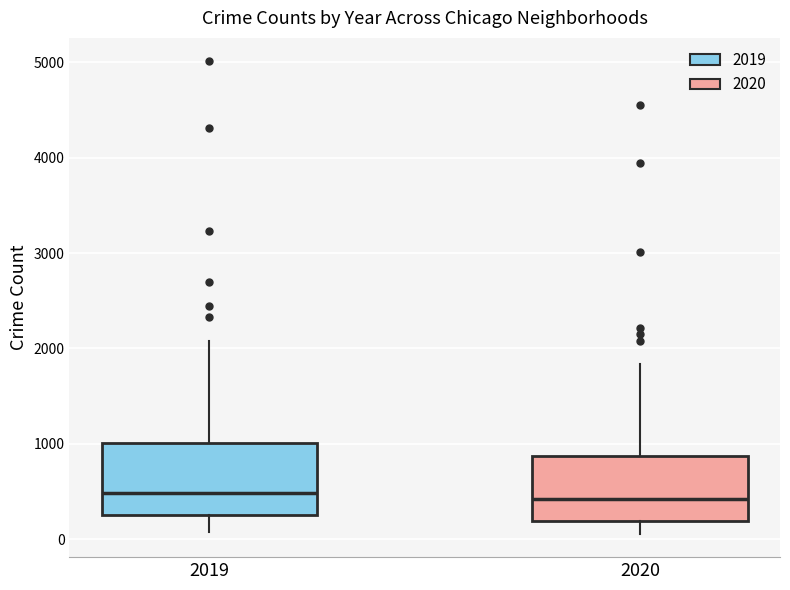

Reading left to right, transcribe this box plot: for each box, give where its median line is, the range the box spans, and where its two whiskers end, as read against the y-axis. The values are not printed on the chart, so give them approximately, as read against the axis.

2019: median 500, box 300 to 1000, whiskers 100 to 2100
2020: median 400, box 200 to 900, whiskers 100 to 1800